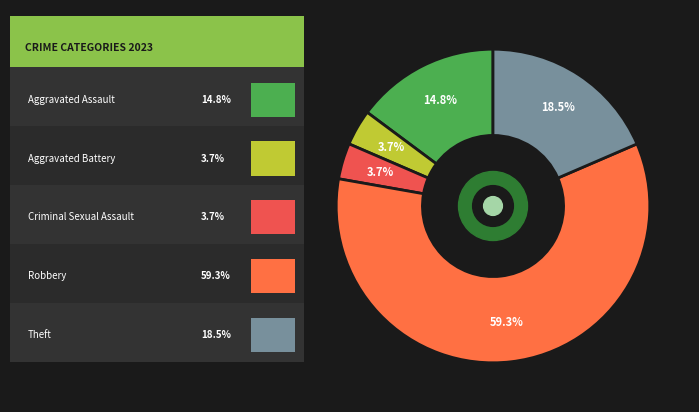

To the nearest percent, what is the average slice percentage?

20%